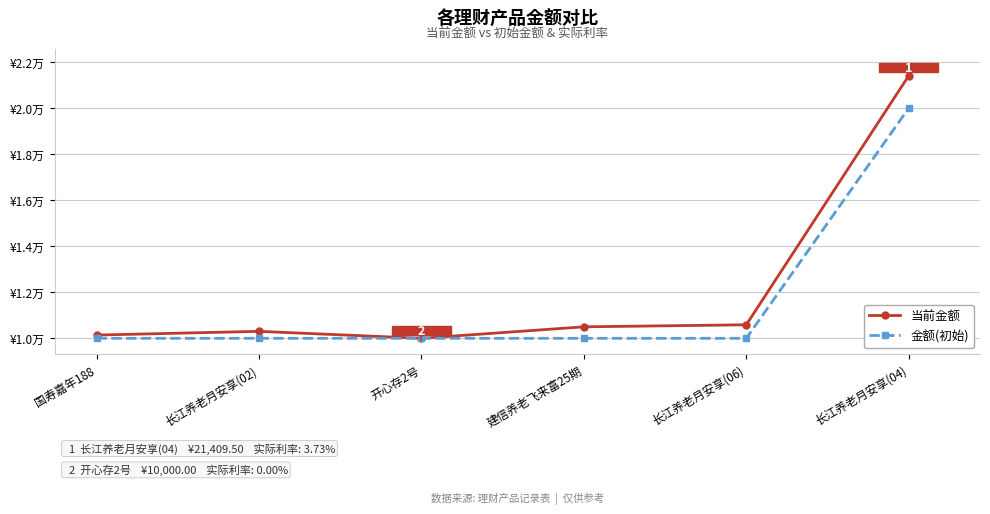

What is the difference between the highest and lowest values at 建信养老飞来富25期?

499.1